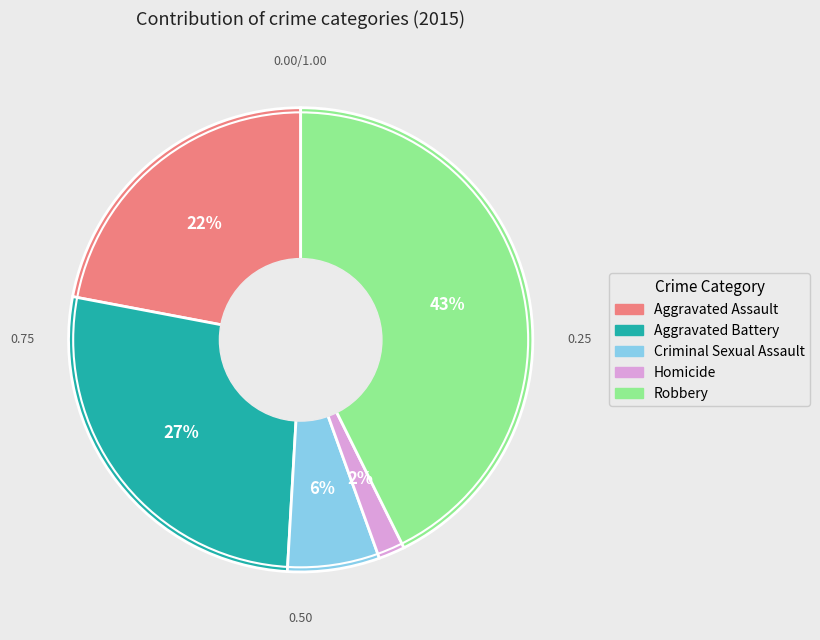

To the nearest percent, what is the combined percentage of Homicide and Aggravated Assault?

24%